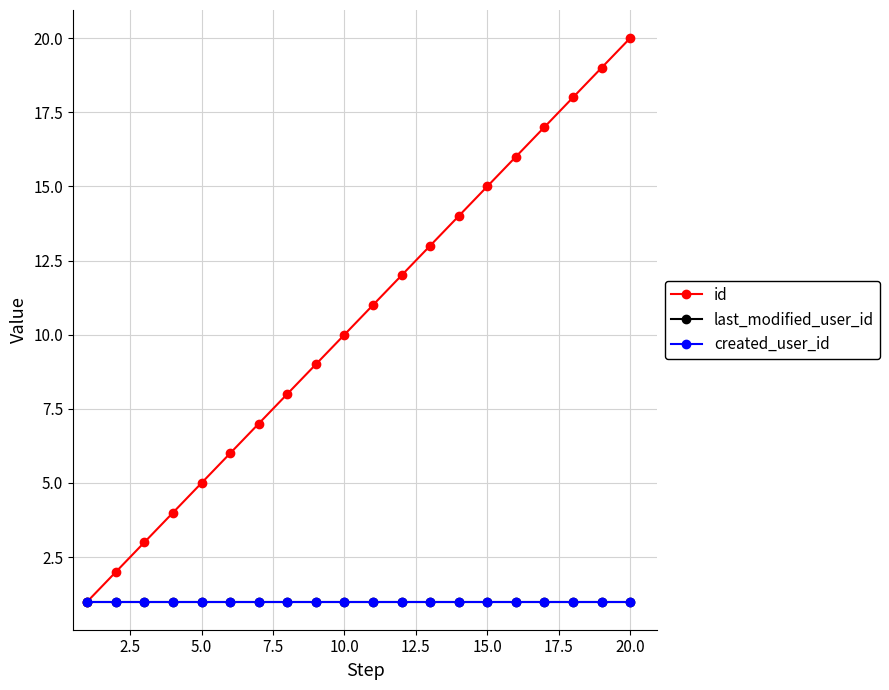

What is the average value of the id series?

10